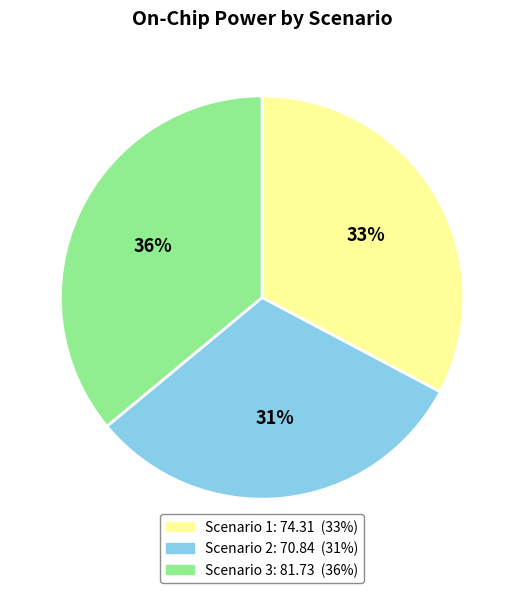

Which has a higher value, Scenario 2 or Scenario 3?

Scenario 3